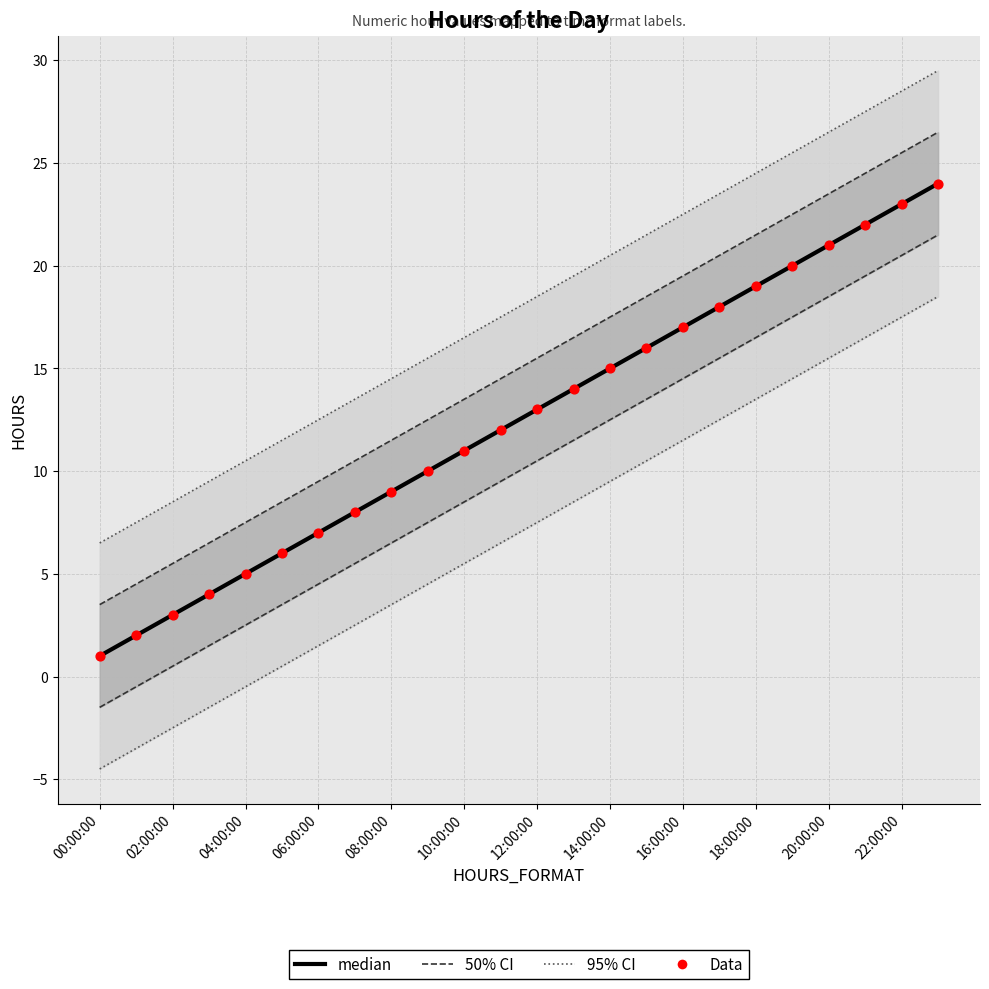

Which series reaches the maximum Y coordinate?

95% CI